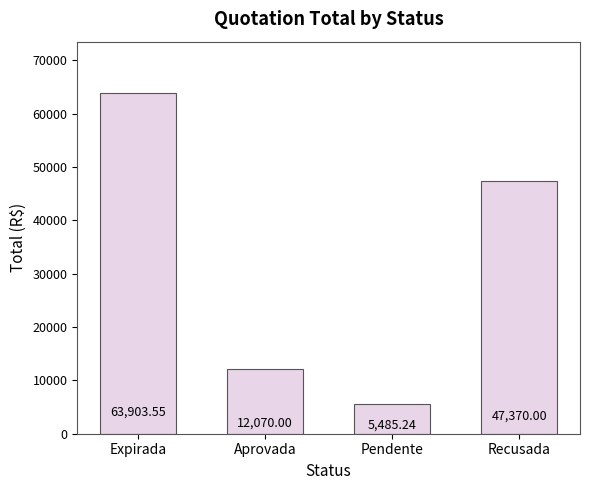

Reading left to right, transcribe all the data shown in this chart.

63903.6	12070.0	5485.2	47370.0